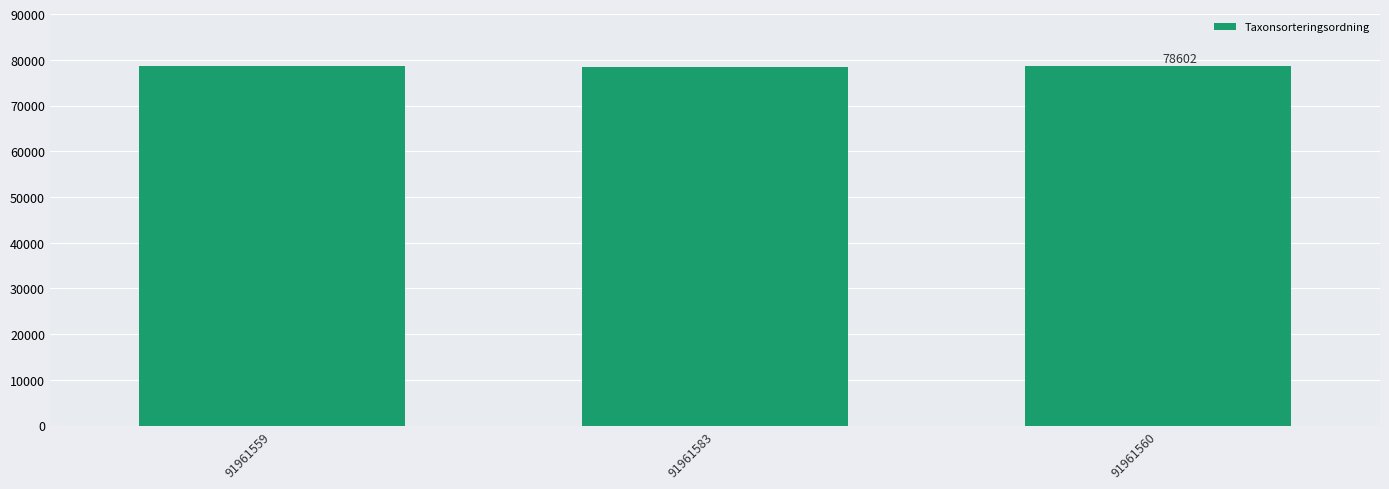

Read the value at 91961560.

78602